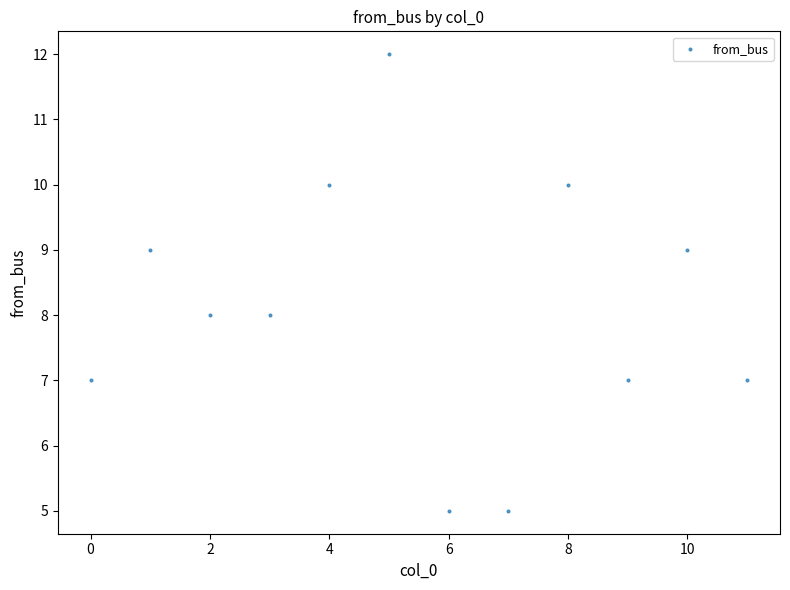

What is the average Y value?

8